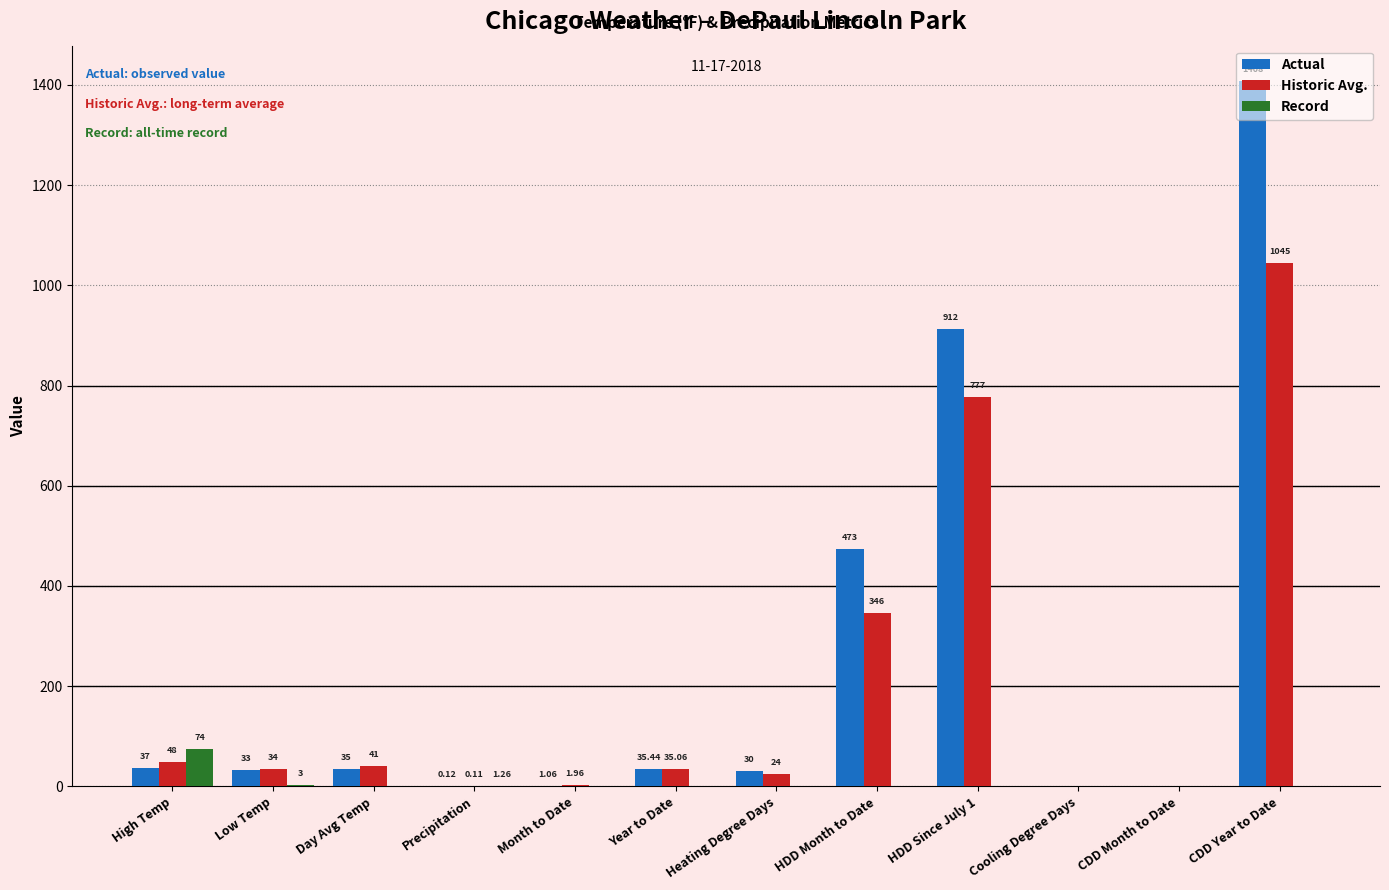

Where is Actual nearest to the value 704?

HDD Since July 1